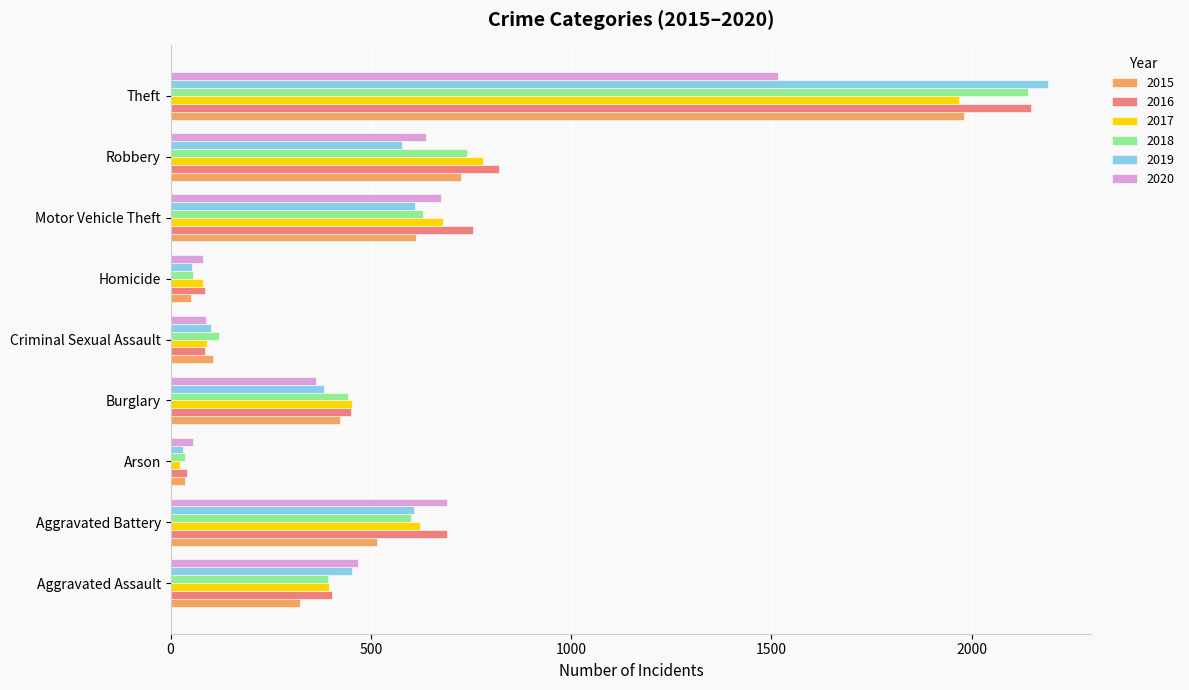

Which series changed the most between Motor Vehicle Theft and Theft?

2019